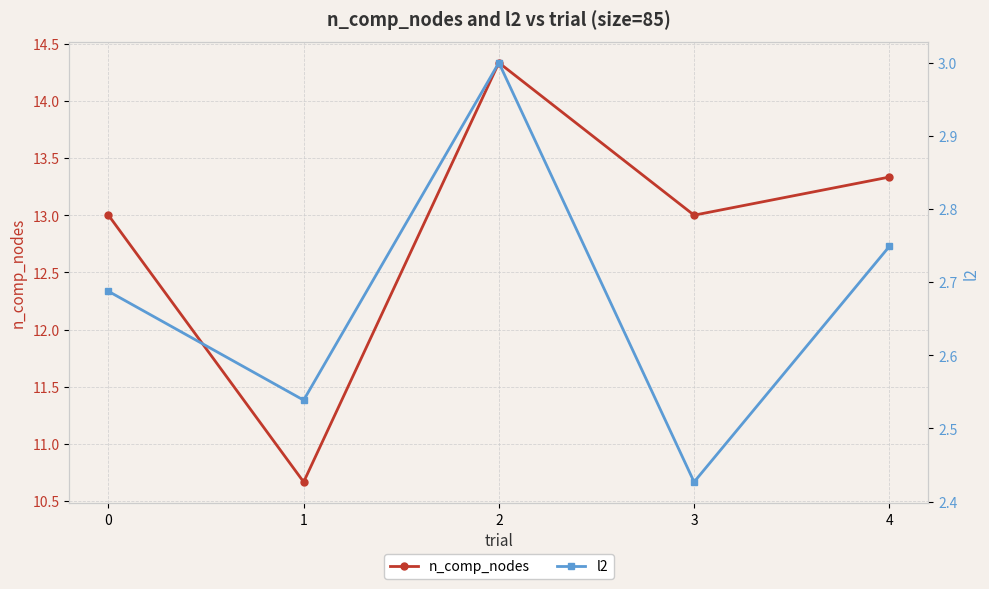

What is the value of the n_comp_nodes point at the 3rd from the left?

14.3